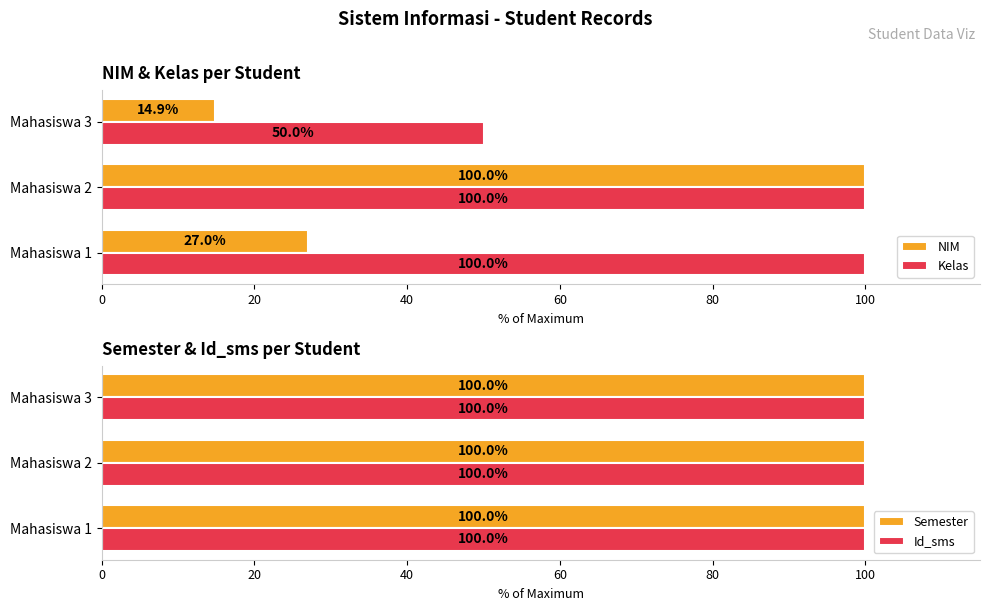

Are the bars horizontal?

Yes